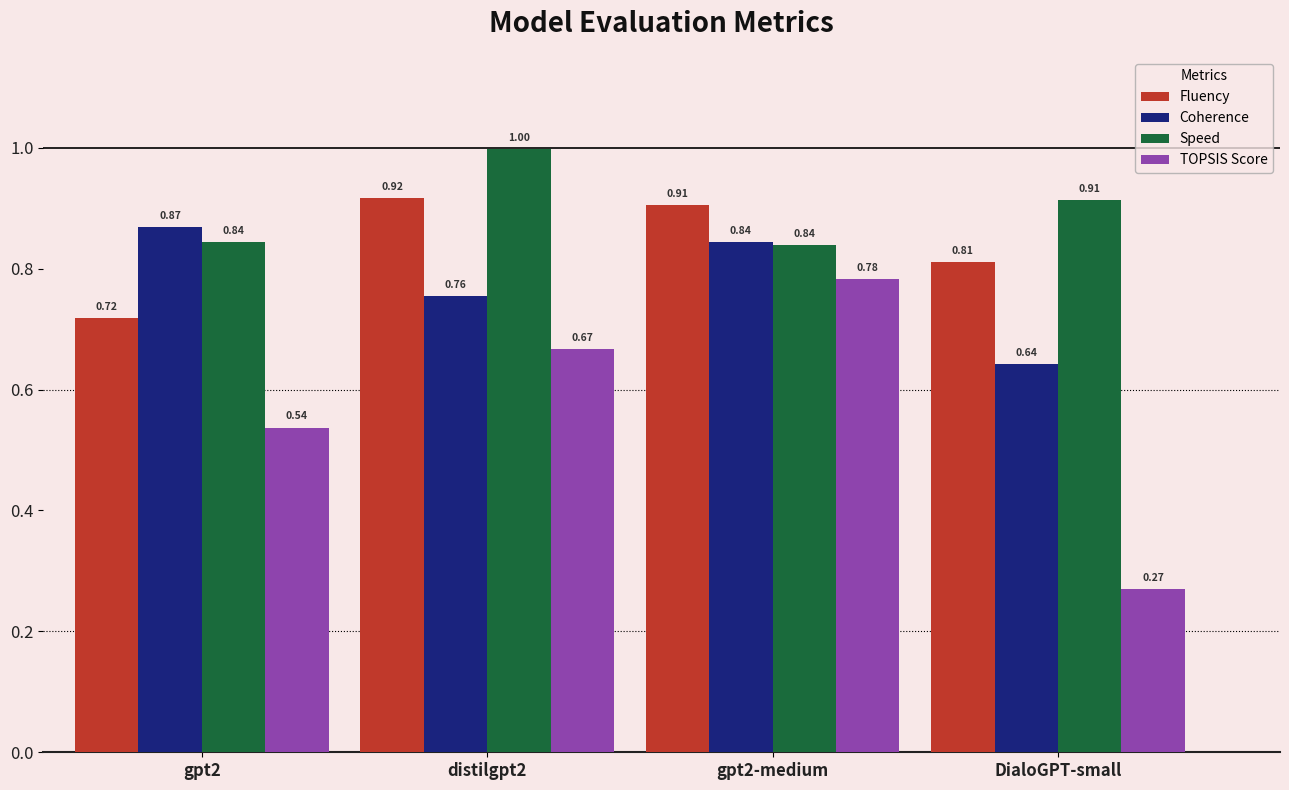

Where is Fluency nearest to the value 0?

gpt2